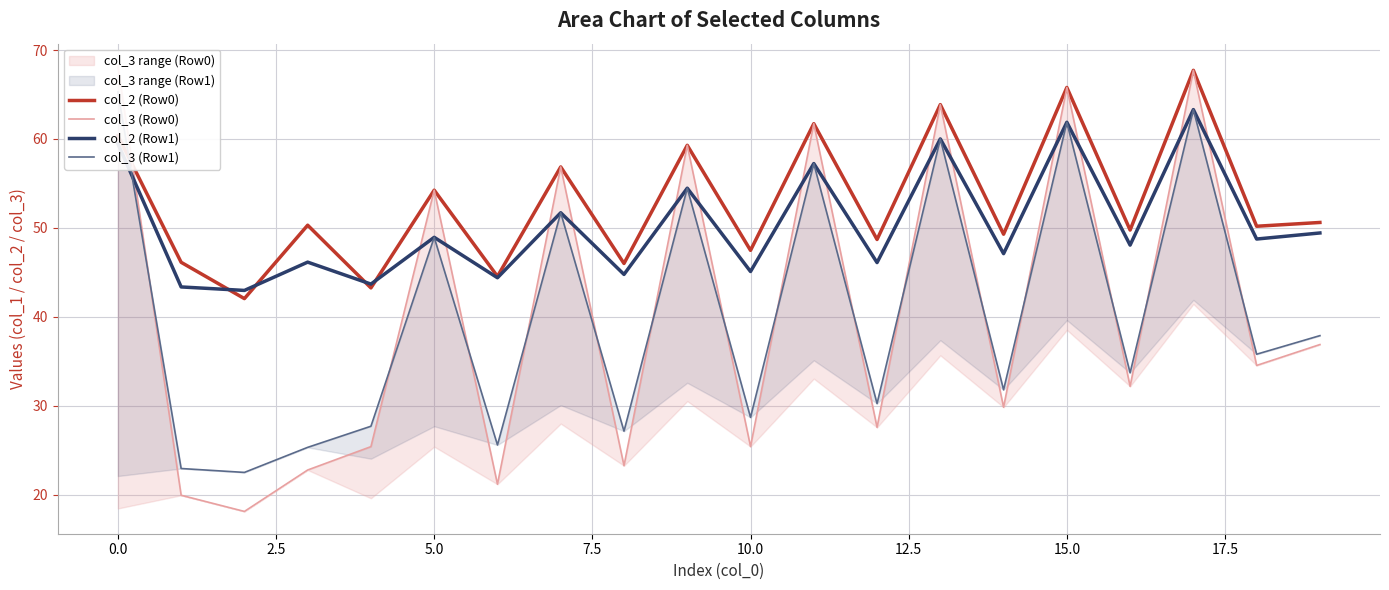

How many categories are shown in the chart?

20